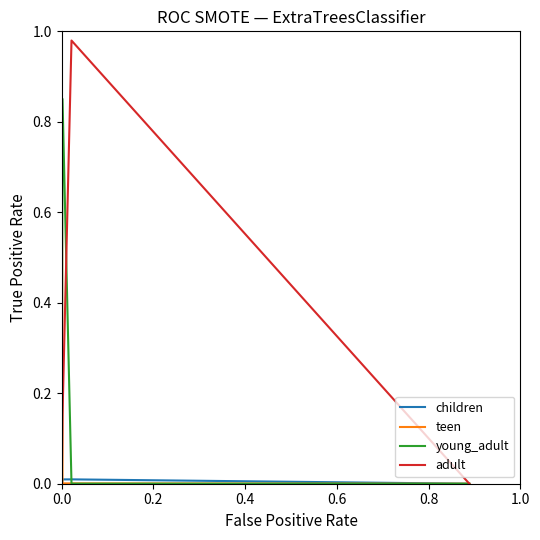

Which series has the largest range (max minus min)?

adult